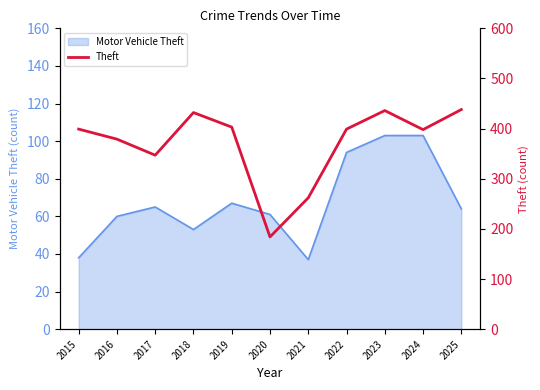

Is it true that Motor Vehicle Theft equals 38 at 2015?

True